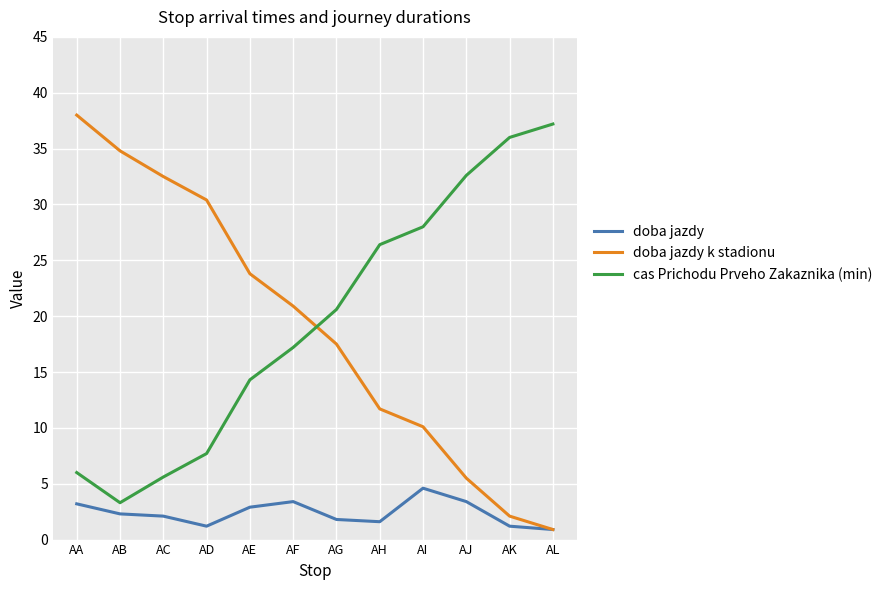

What is the spread (max minus min) of values at AG?

18.8